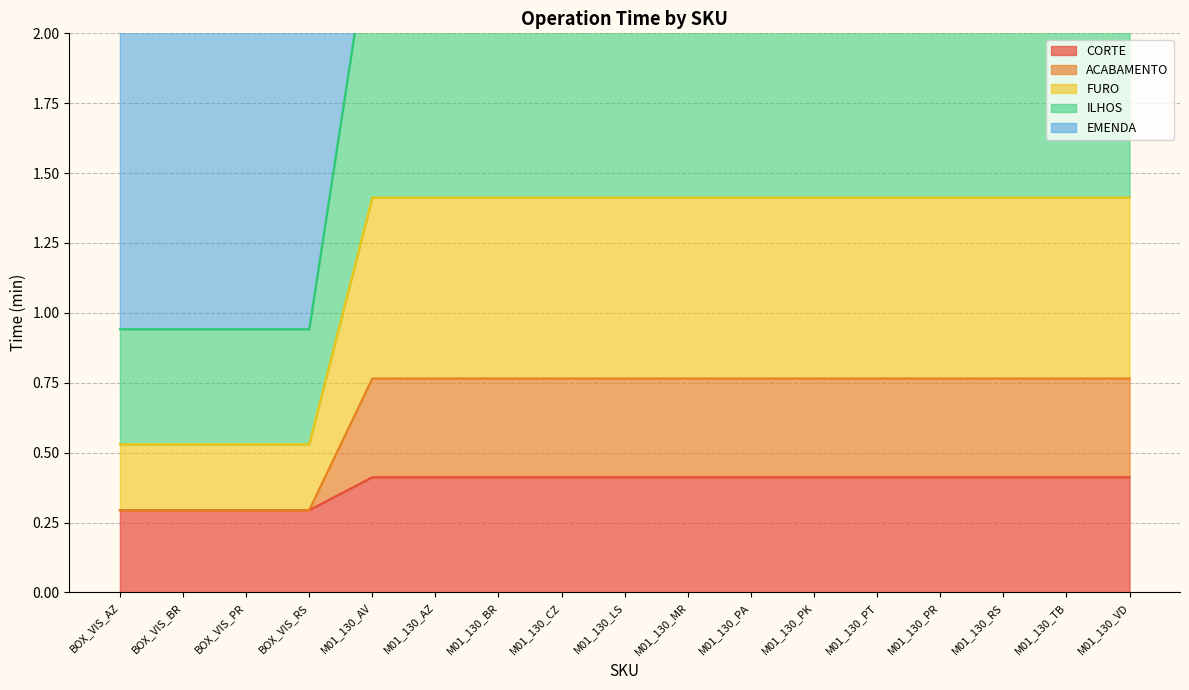

The CORTE series shows 0.4 at M01_130_VD. True or false?

True